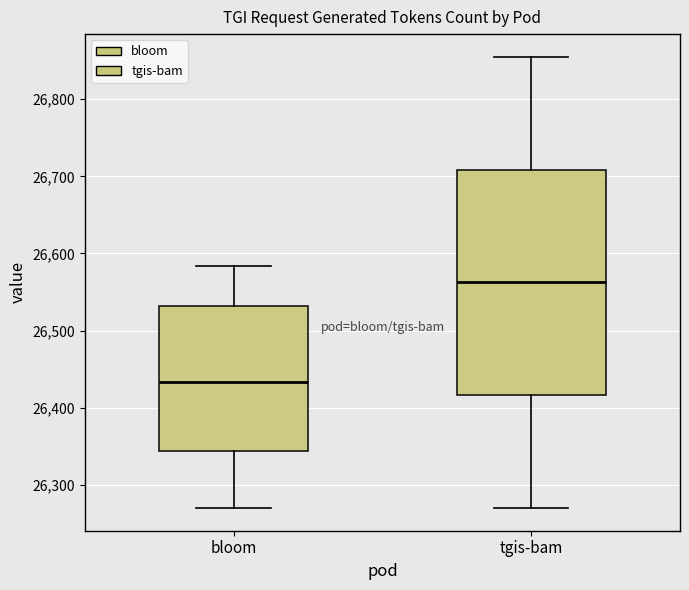

Reading left to right, transcribe this box plot: for each box, give where its median line is, the range the box spans, and where its two whiskers end, as read against the y-axis. The values are not printed on the chart, so give them approximately, as read against the axis.

bloom: median 26430, box 26340 to 26530, whiskers 26270 to 26580
tgis-bam: median 26560, box 26420 to 26710, whiskers 26270 to 26860